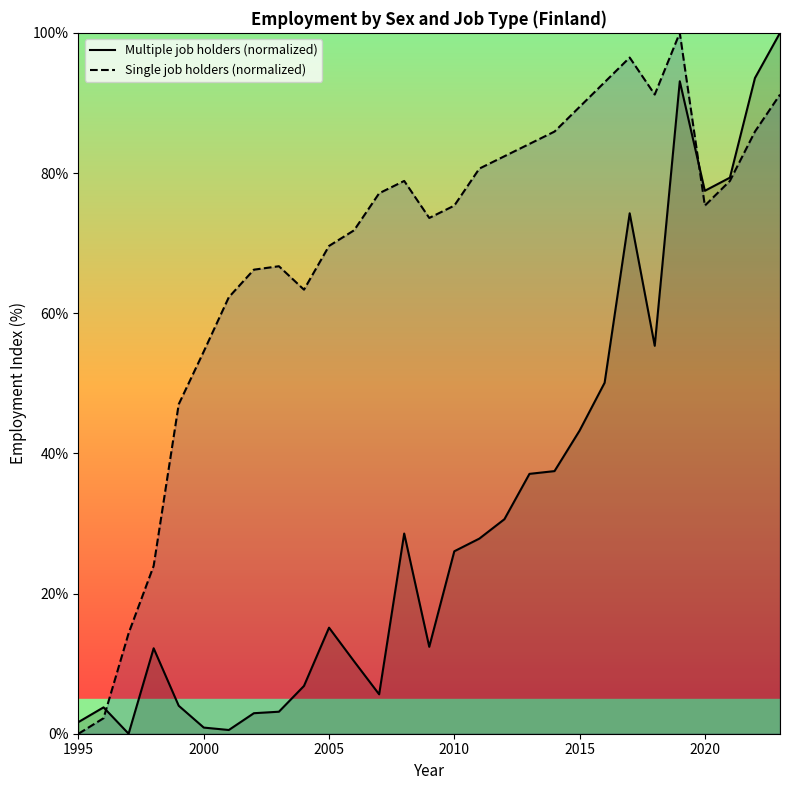

How many interior local valleys does the Multiple job holders (normalized) series have?

6